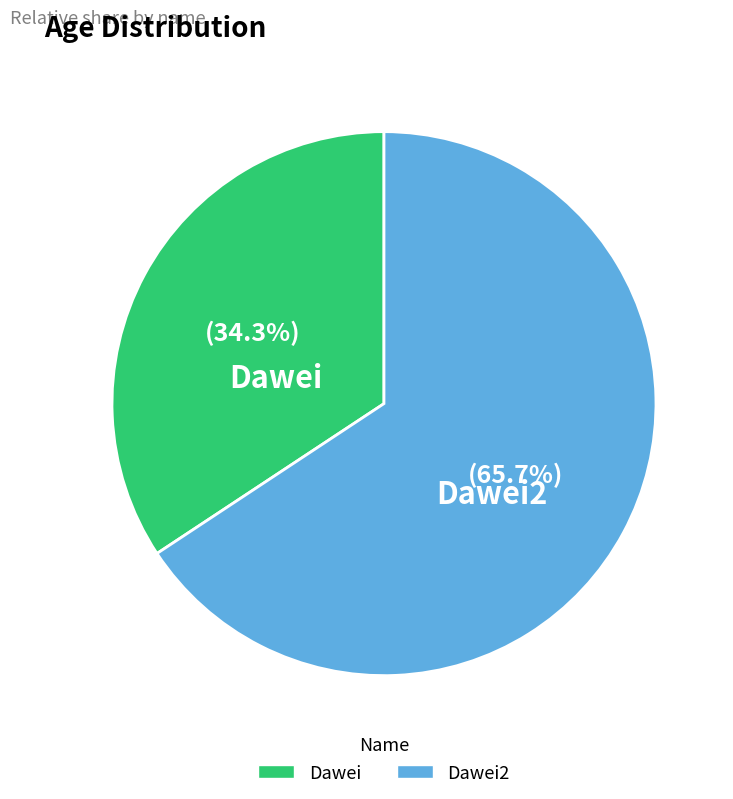

To the nearest percent, what is the combined percentage of Dawei and Dawei2?

100%